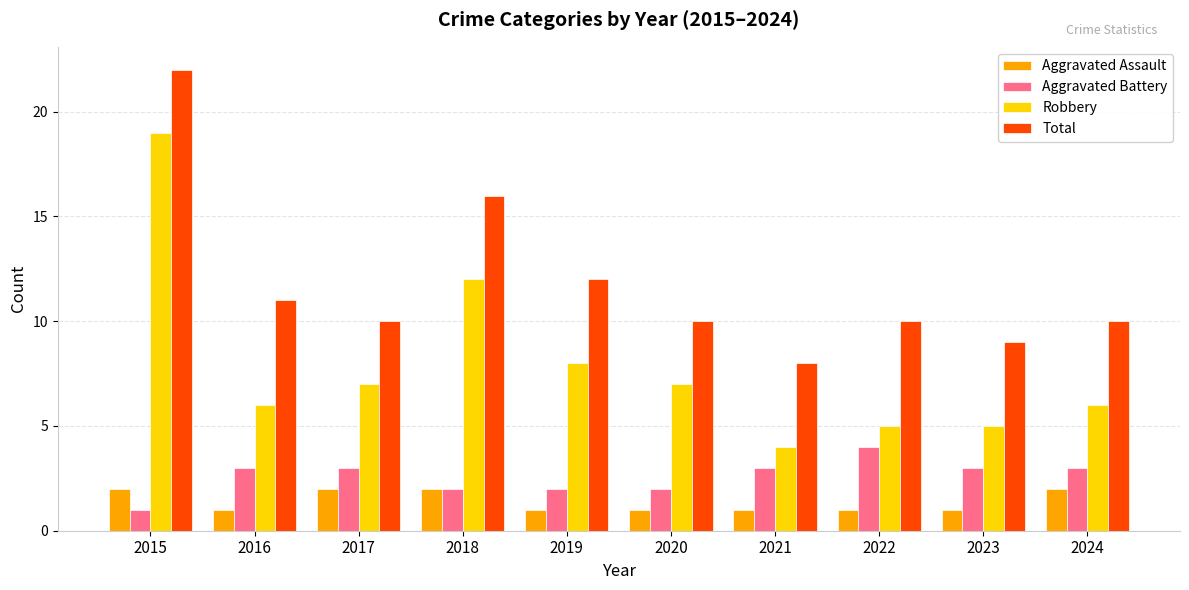

What is the spread (max minus min) of values at 2021?

7